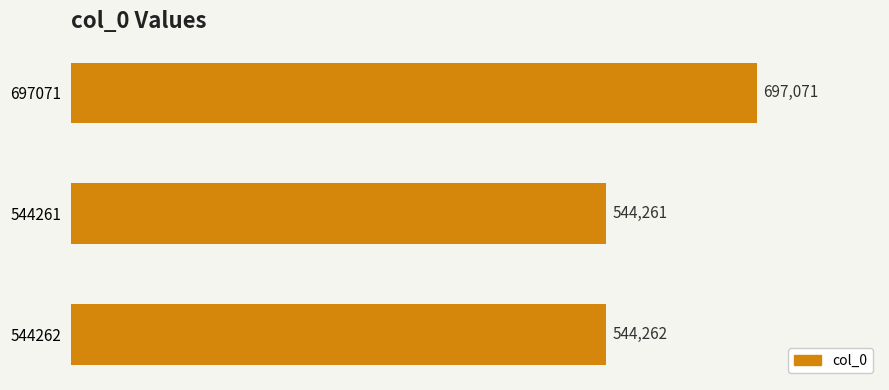

The chart shows a value of 697071 at 697071. True or false?

True